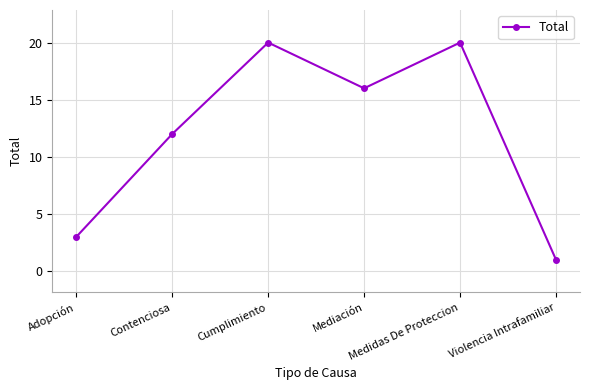

What is the minimum value shown in the chart?

1